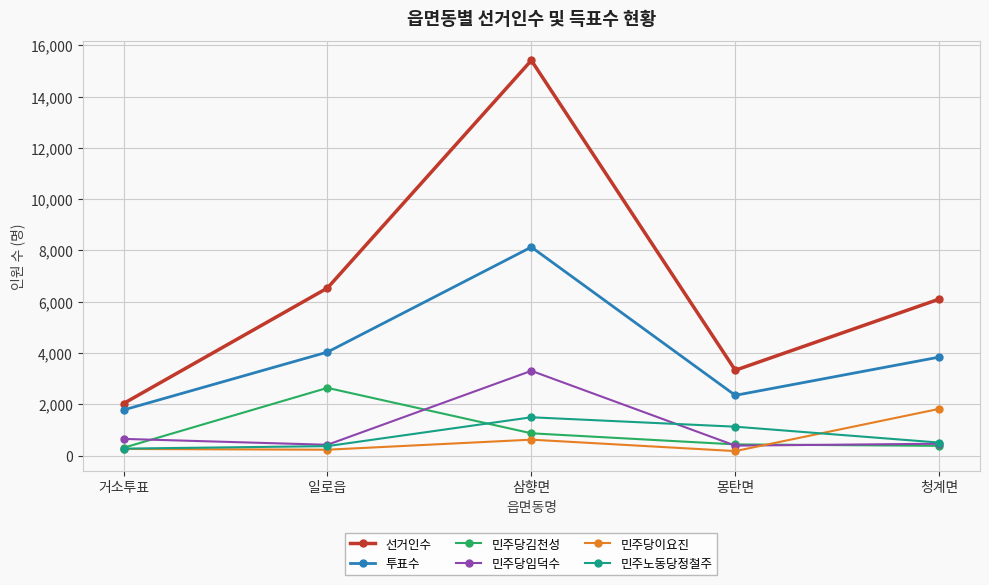

What is the minimum value for 선거인수?

2029